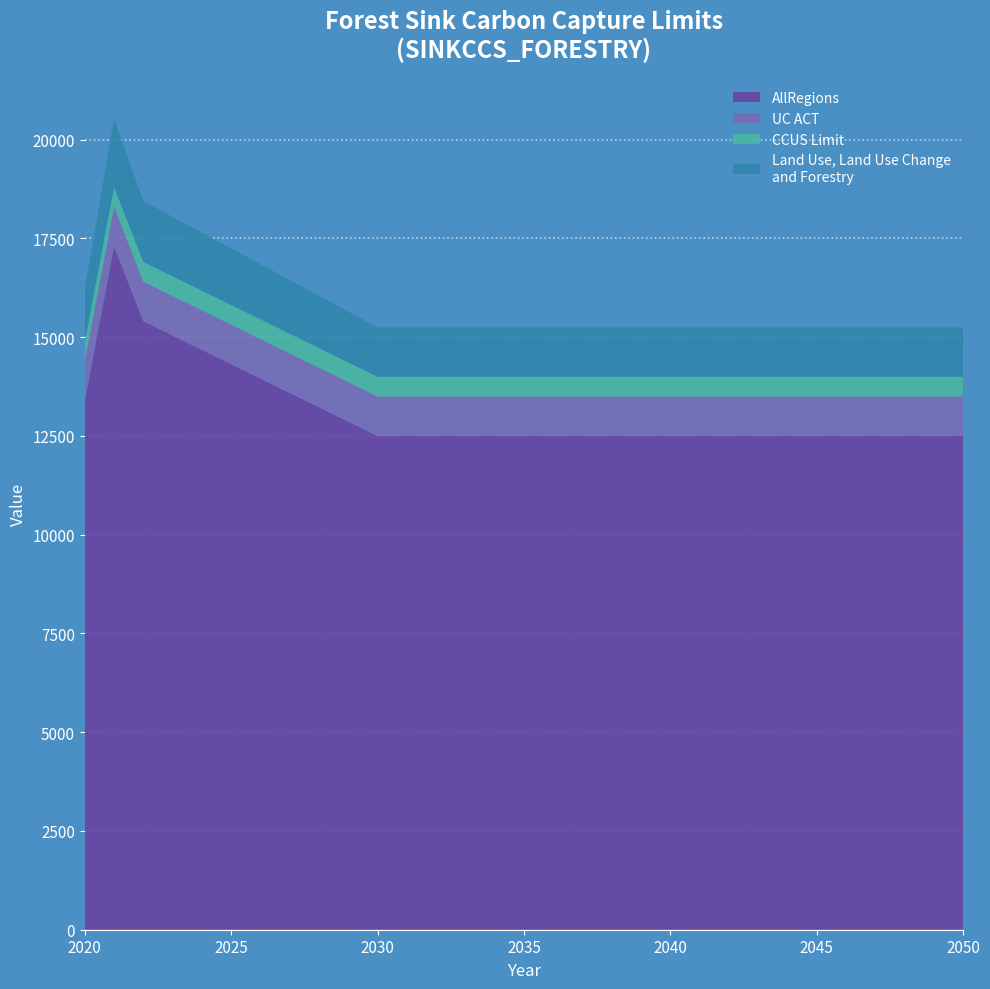

What is the total value across all series at 2045?

15250.0